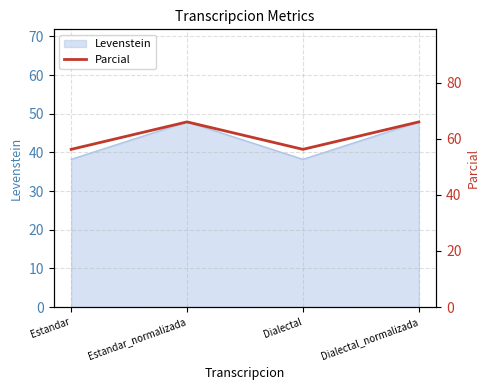

List the labels in order of value, smallest first.

Estandar, Dialectal, Estandar_normalizada, Dialectal_normalizada